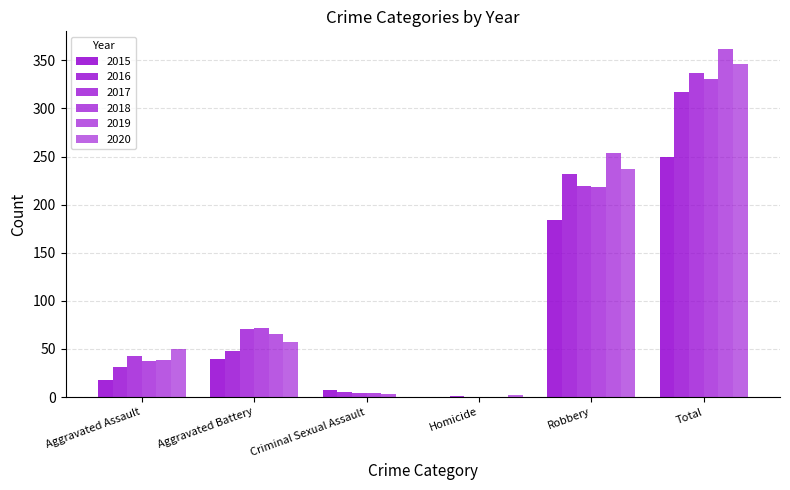

How many categories are shown in the chart?

6